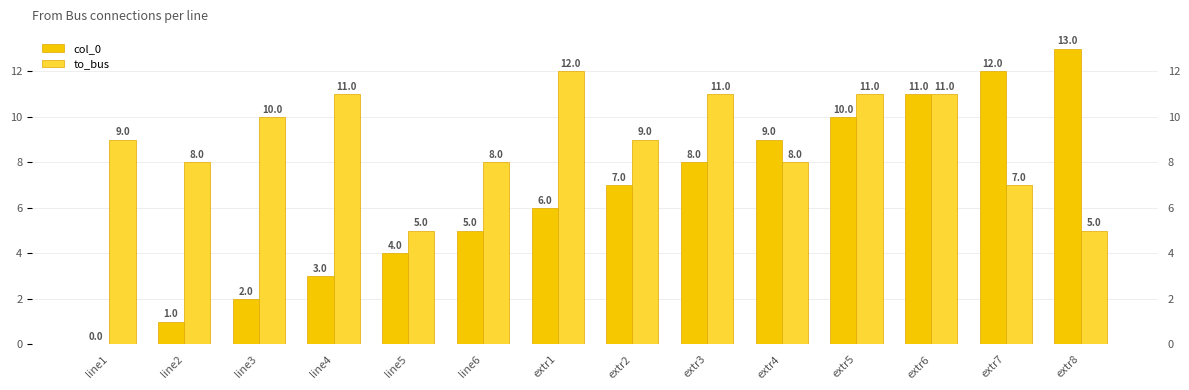

What is the sum of the to_bus values at line2 and line4?

19